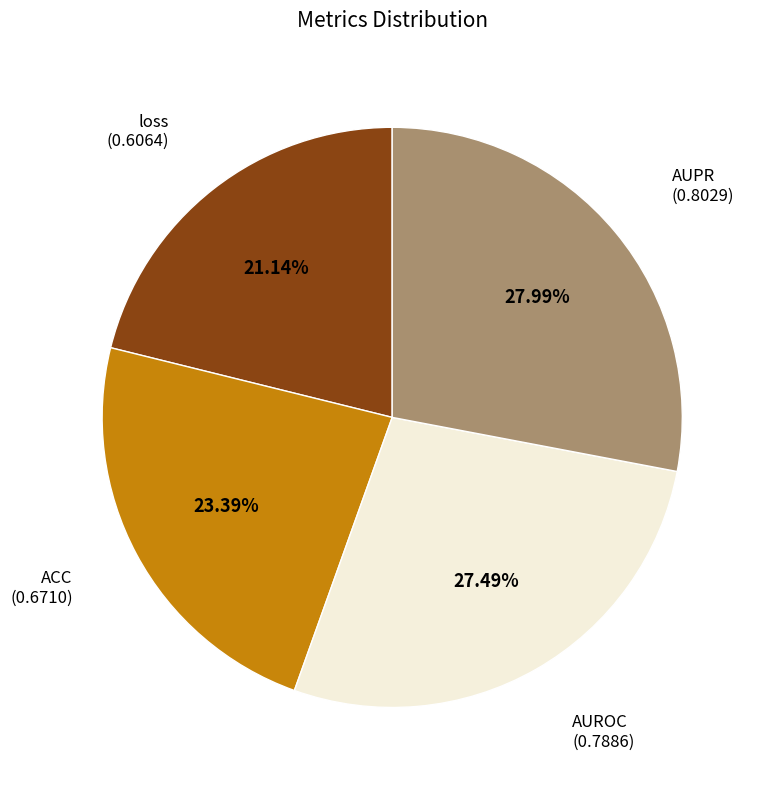

Is there any slice that represents more than half of the pie?

No